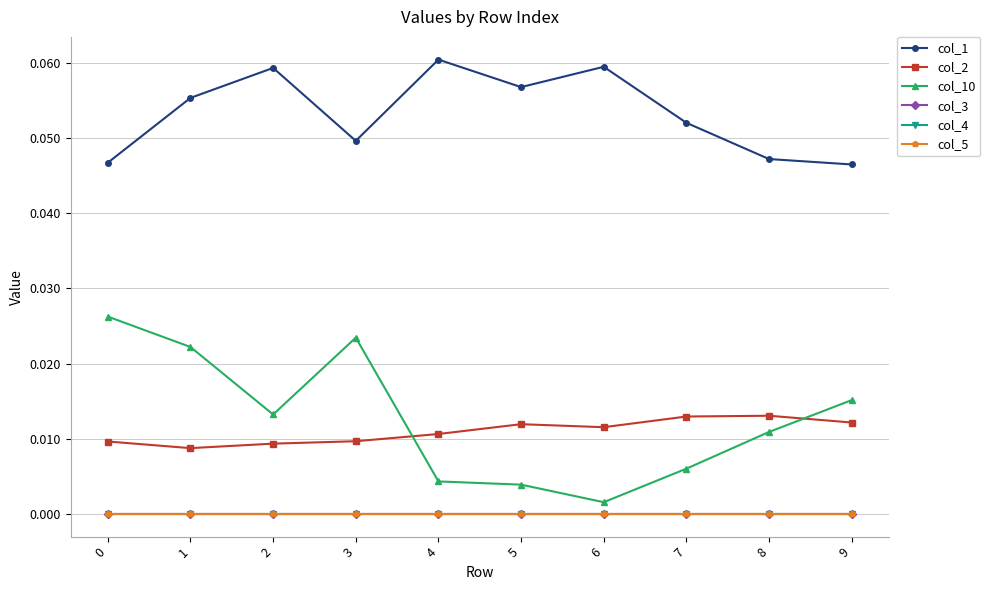

Is this an area chart (filled region under the line)?

No